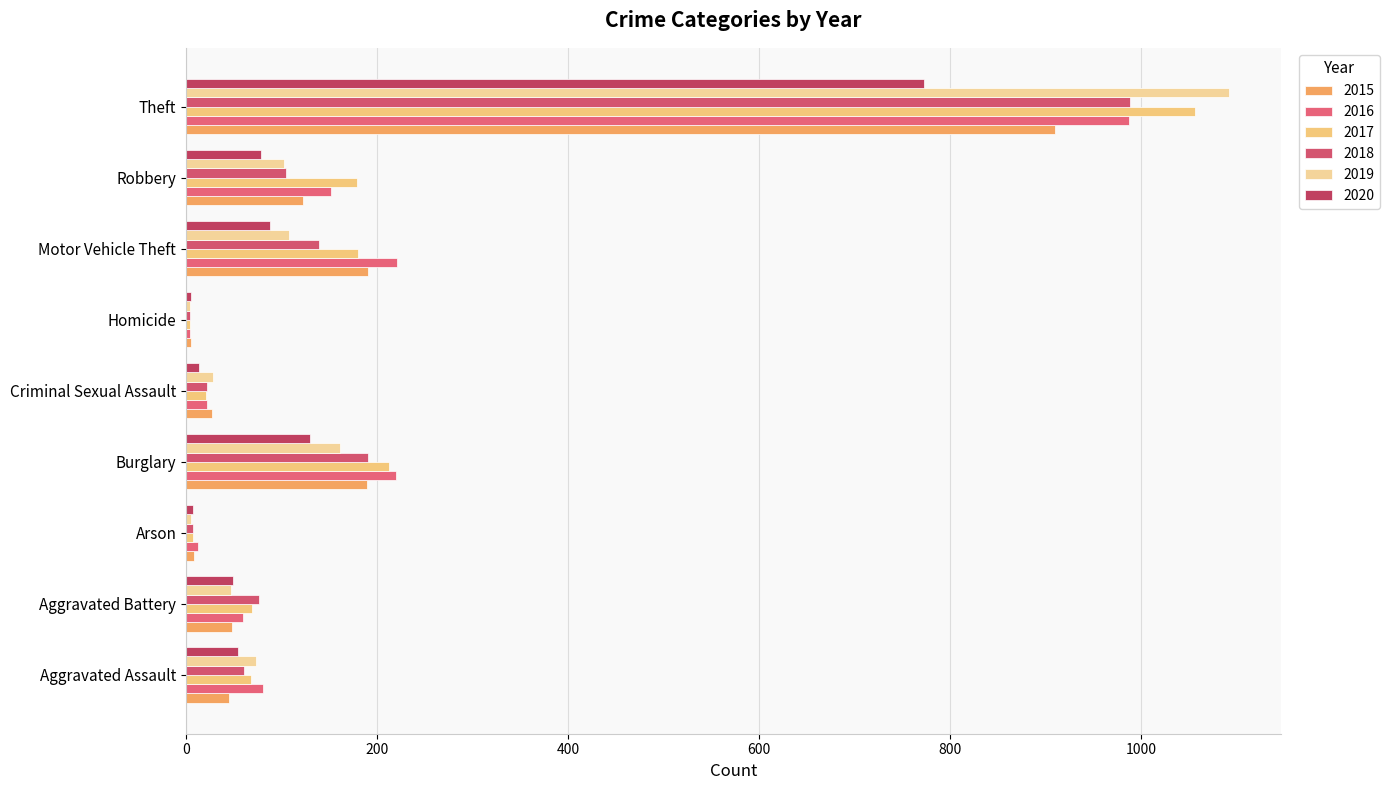

Is the value of 2015 at Homicide greater than the value of 2017 at Motor Vehicle Theft?

No